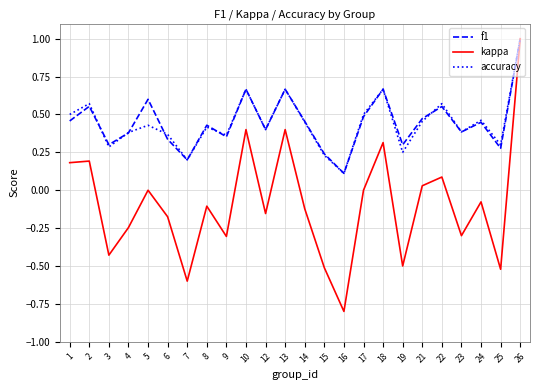

Which category has the highest value in the accuracy series?

26